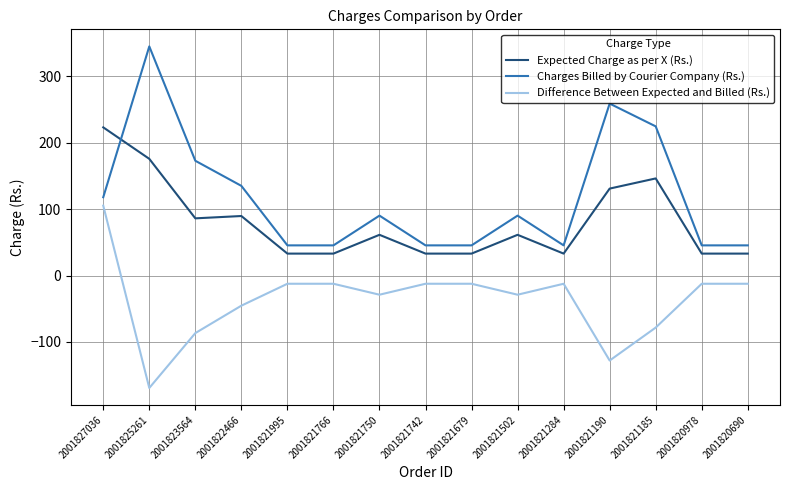

What is the average value of the Expected Charge as per X (Rs.) series?

80.3